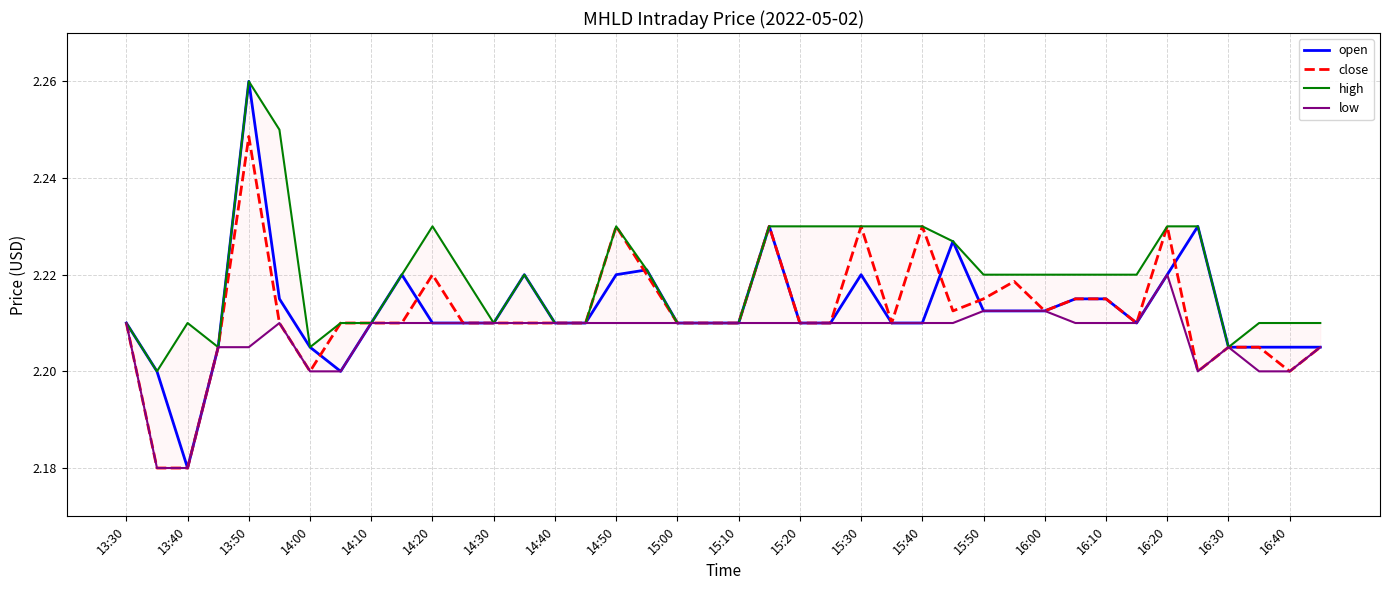

At which label is open closest to 2?

13:40